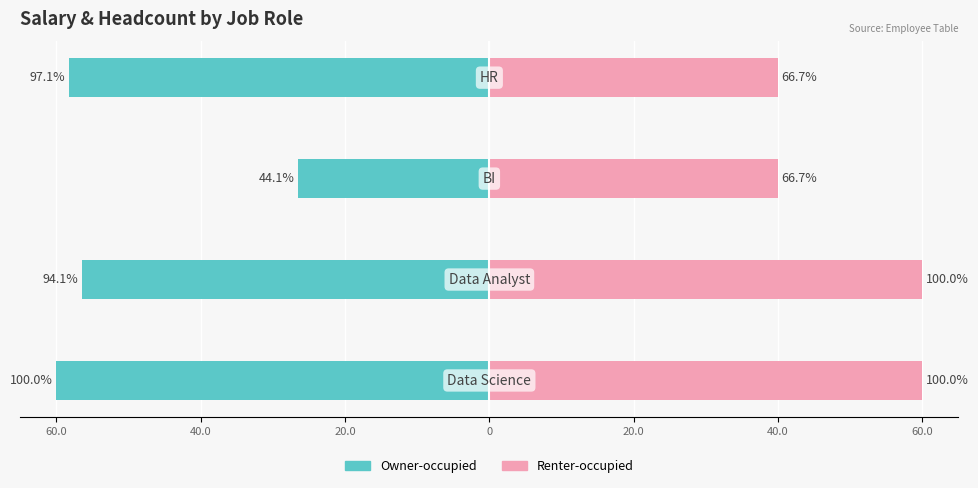

Which series has the largest total across all categories?

Renter-occupied